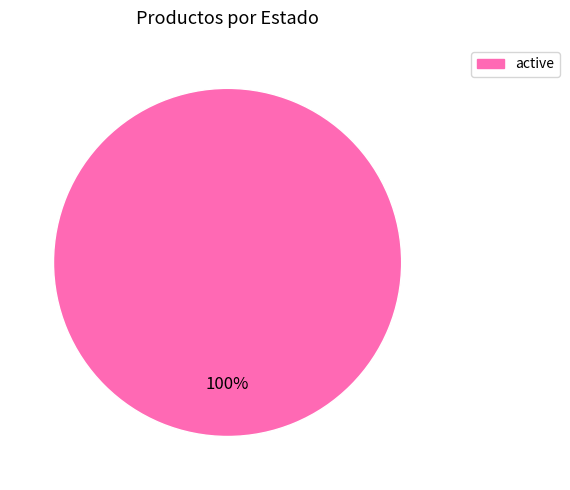

To the nearest percent, what percentage of the pie is active?

100%